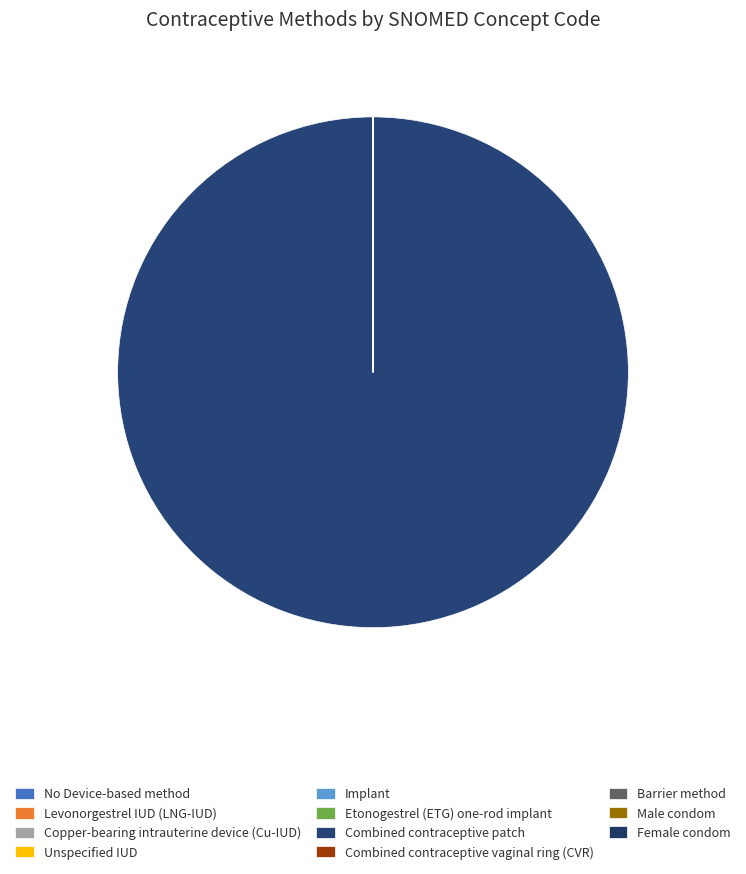

Does Combined contraceptive patch account for over 50% of the chart?

Yes